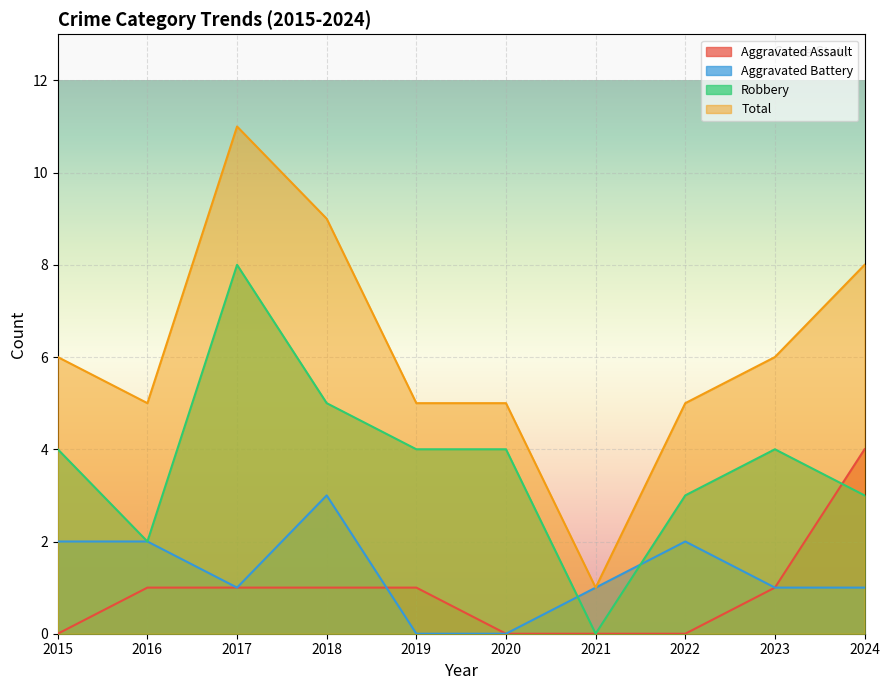

Where do Aggravated Battery and Aggravated Assault first cross each other?

2018 and 2019